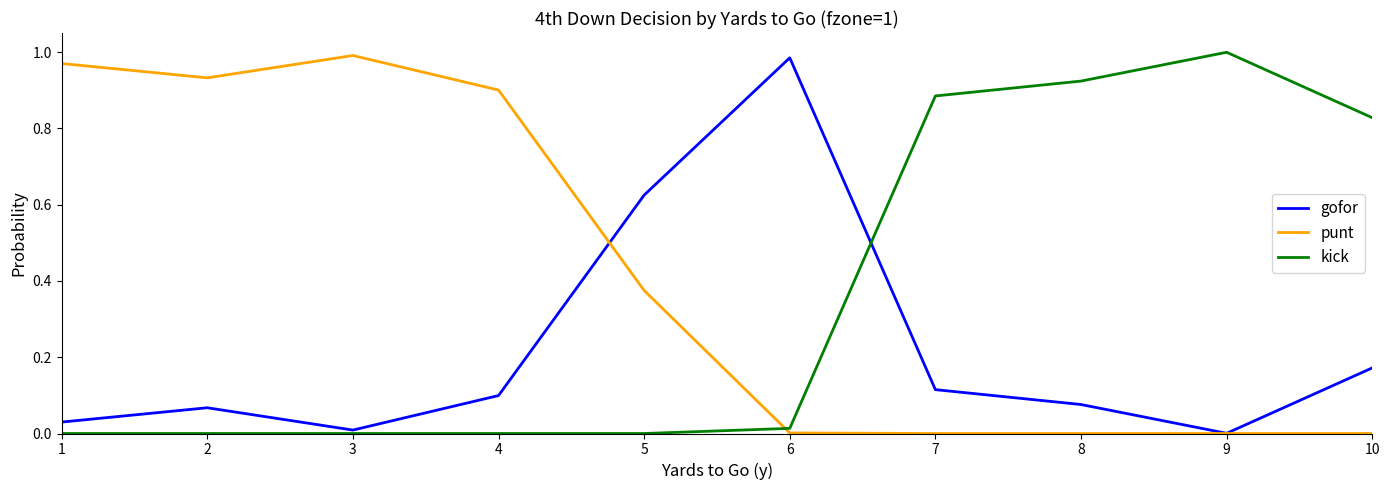

At which label does kick reach its peak?

9